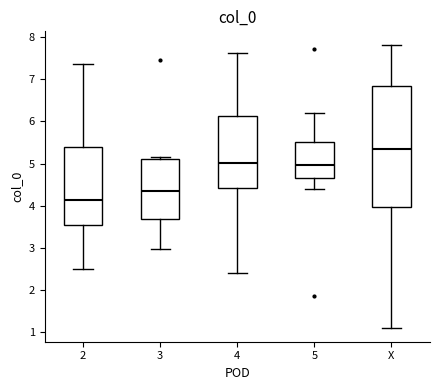

Comparing the boxes themselves (not the whiskers), which one is the tallest?

X